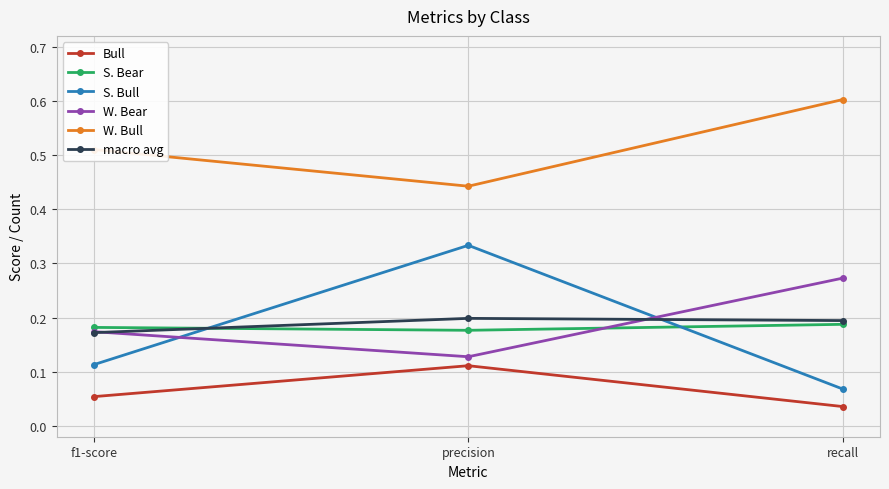

Rank the series at precision from lowest to highest value.

Bull, W. Bear, S. Bear, macro avg, S. Bull, W. Bull